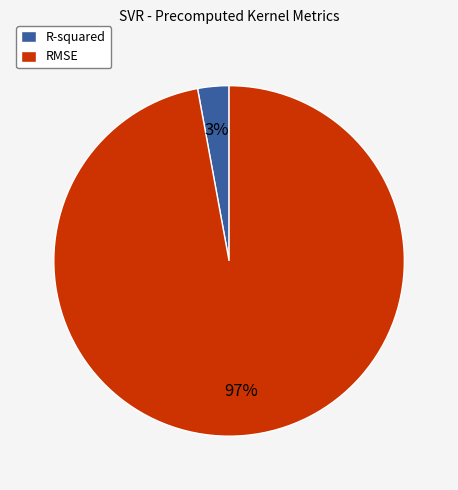

Is it true that RMSE is 97% of the pie?

True